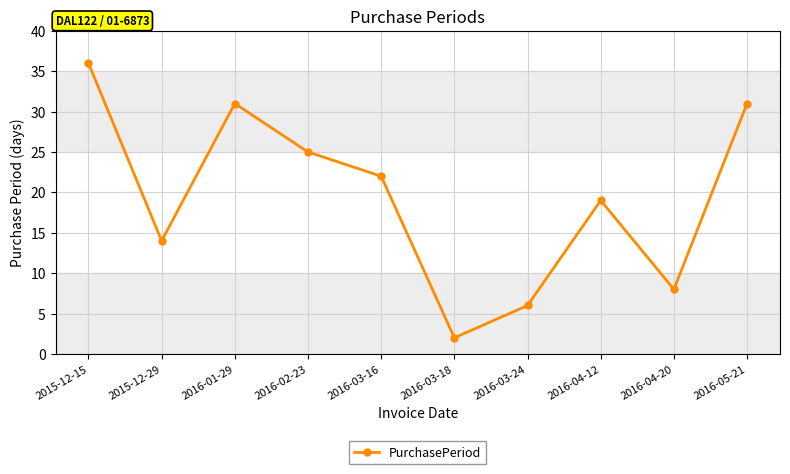

The chart shows a value of 12 at 2015-12-15. True or false?

False